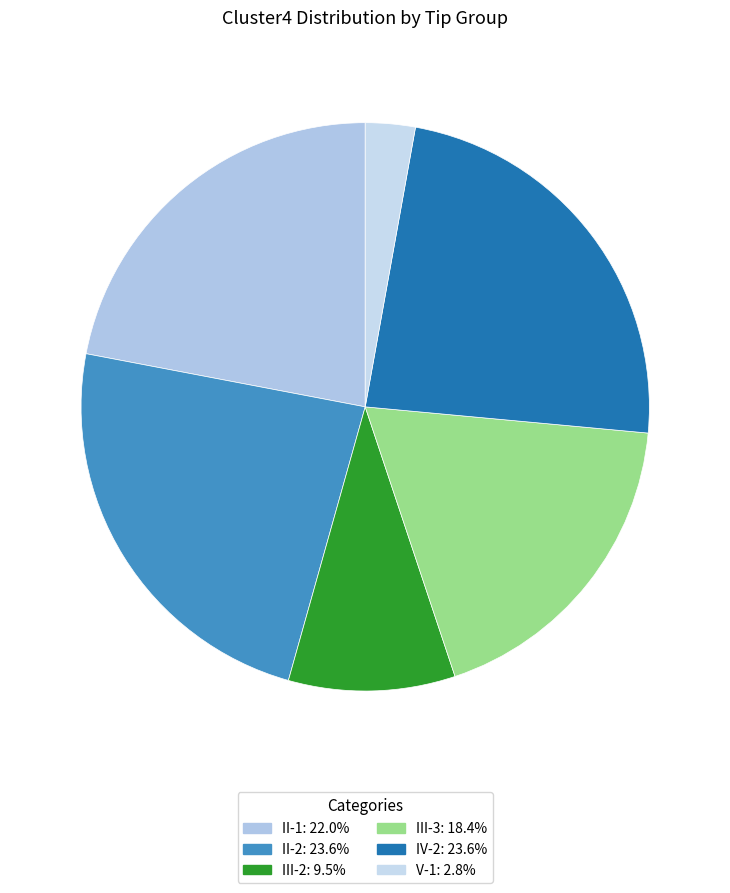

Count the number of slices in the pie.

6